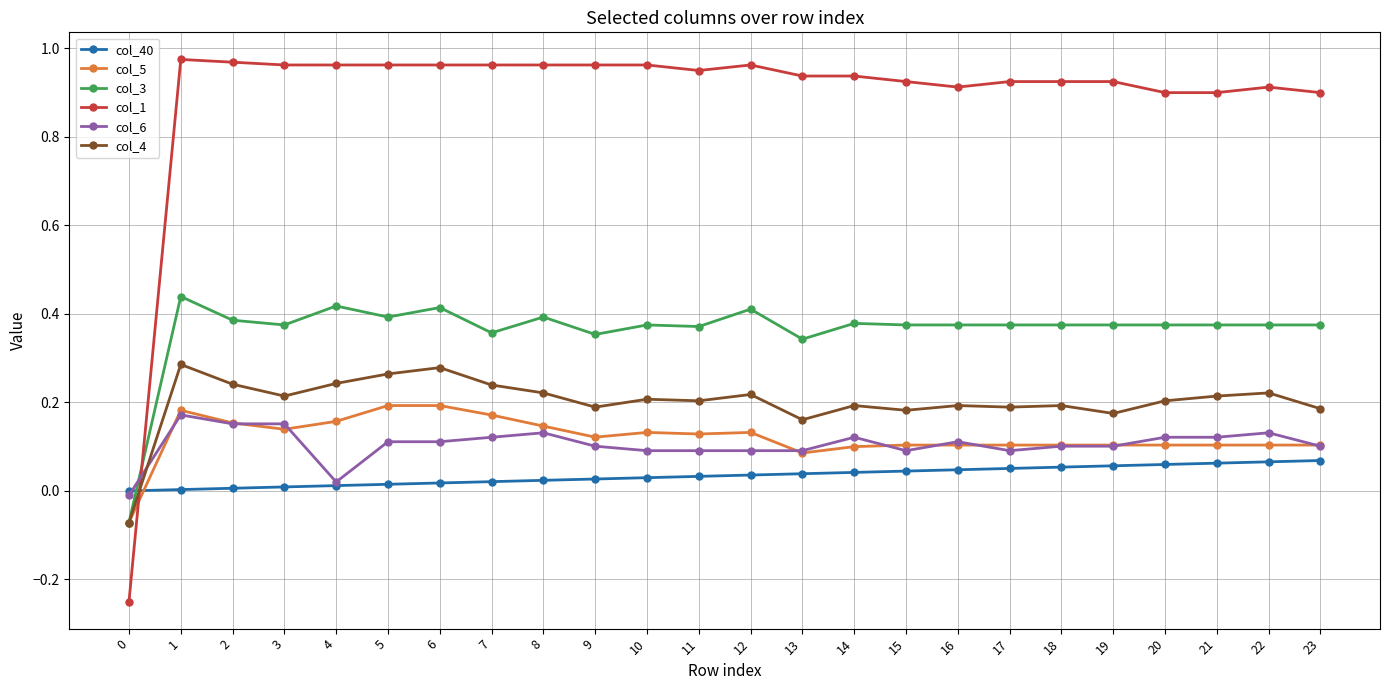

True or false: col_4 has more than 1 points higher than both neighbors.

True